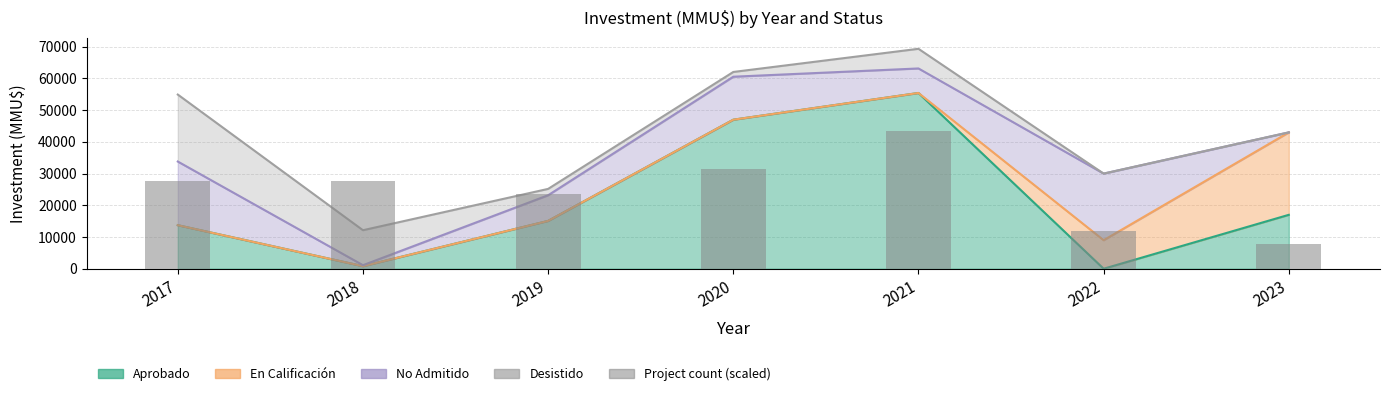

True or false: the data shows 23643.4 at 2019.

True